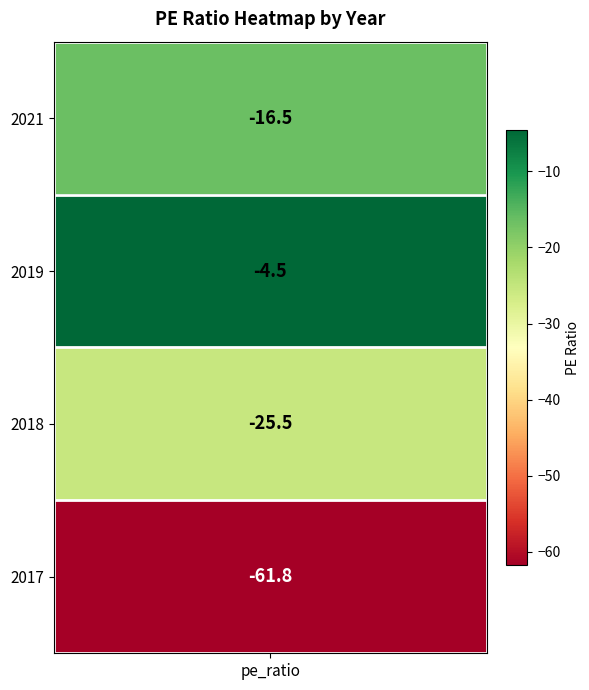

What is the change in value from 2019 to 2018?

-21.0